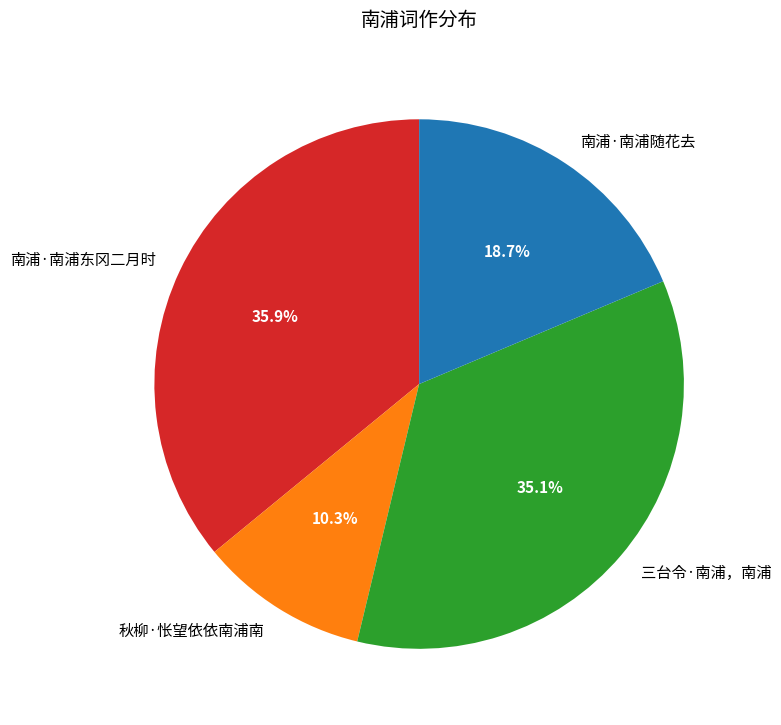

What percentage is the 南浦·南浦东冈二月时 slice, to the nearest percent?

36%